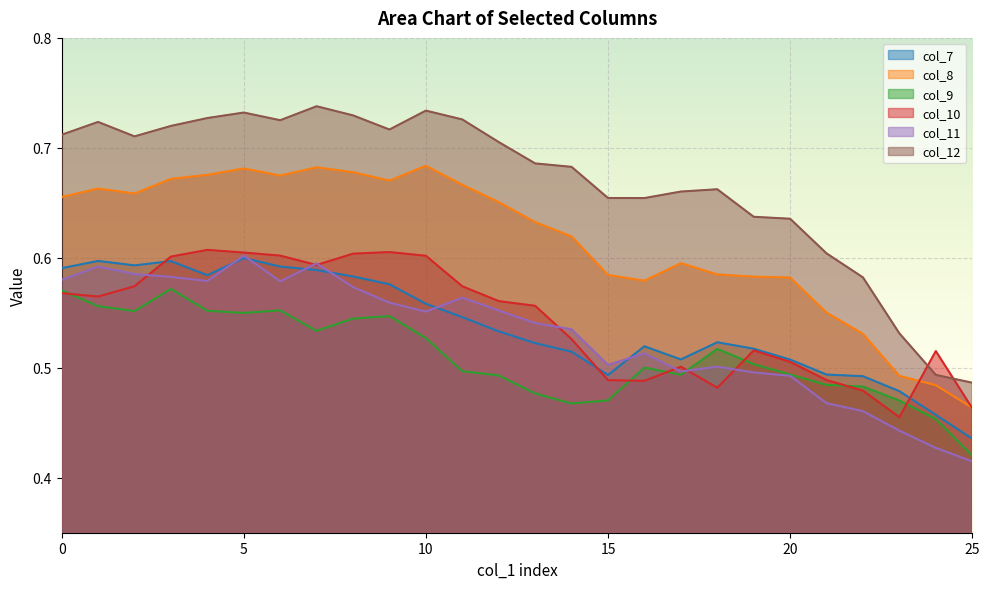

True or false: col_10 has a value of 0.6 at 8.

True